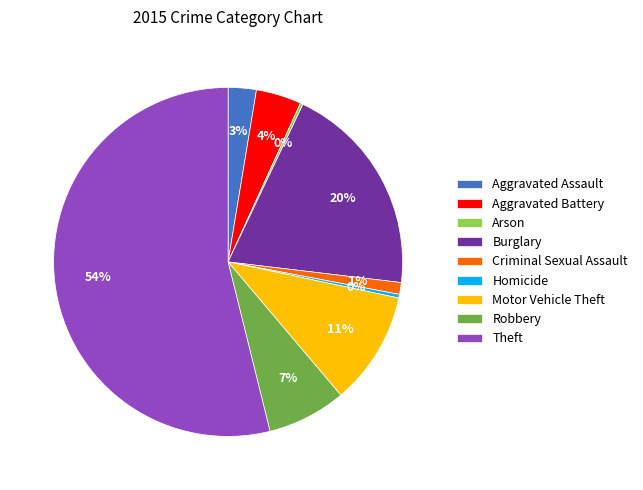

Between Robbery and Criminal Sexual Assault, which is larger?

Robbery